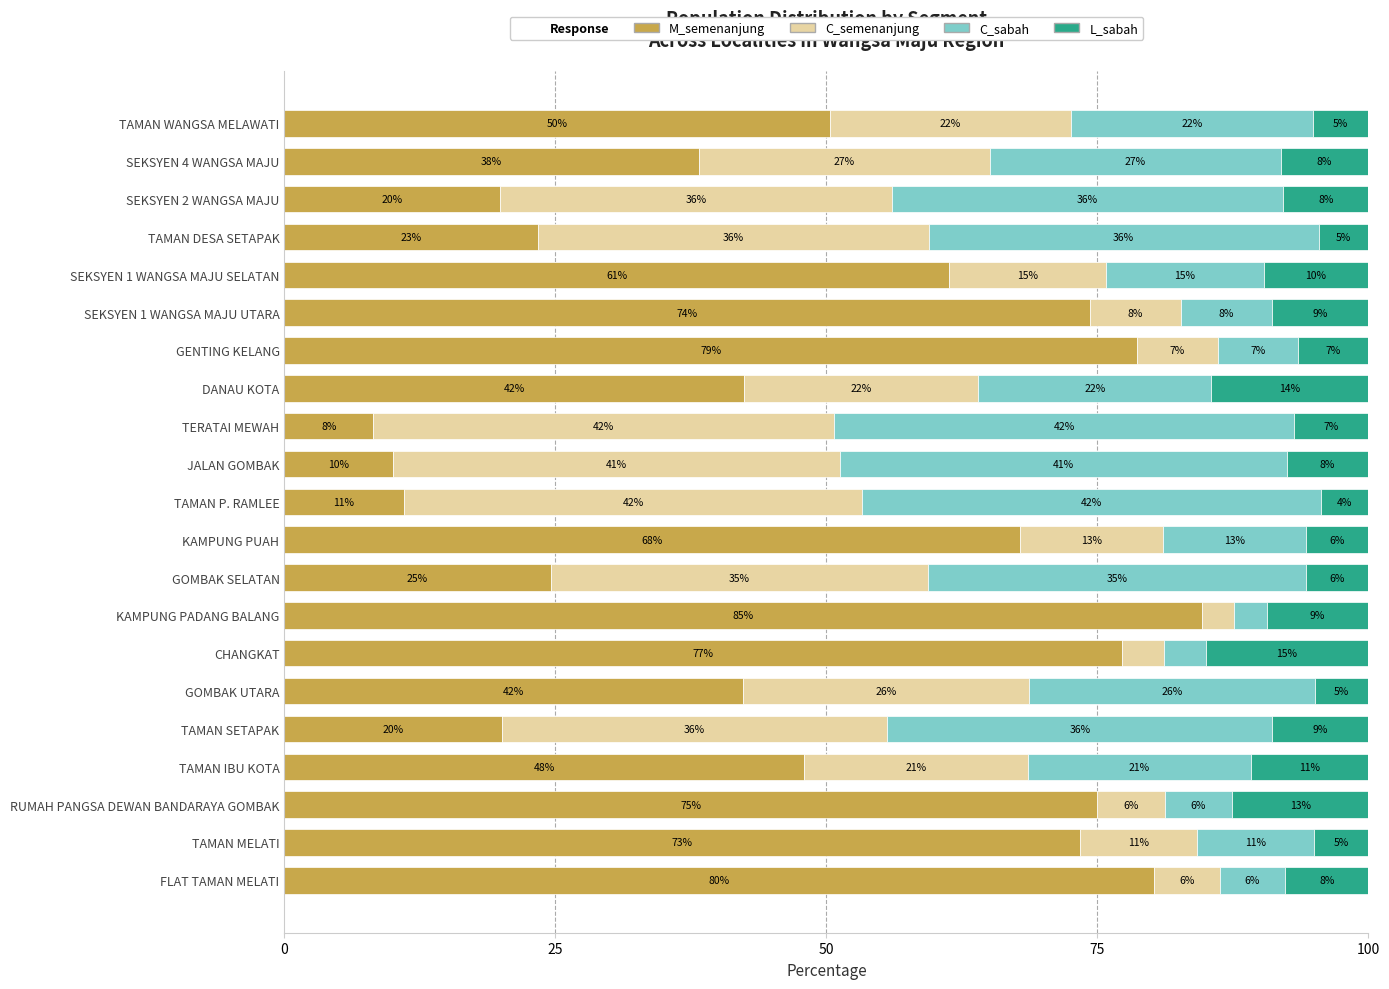

What is the difference between the second highest and second lowest values in the C_sabah series?

38.5